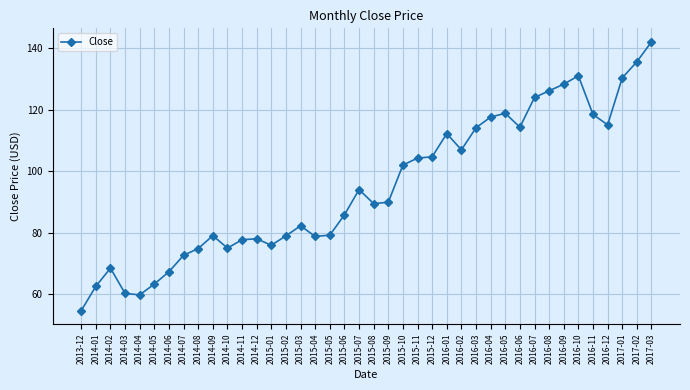

True or false: the data shows 59.8 at 2014-04.

True